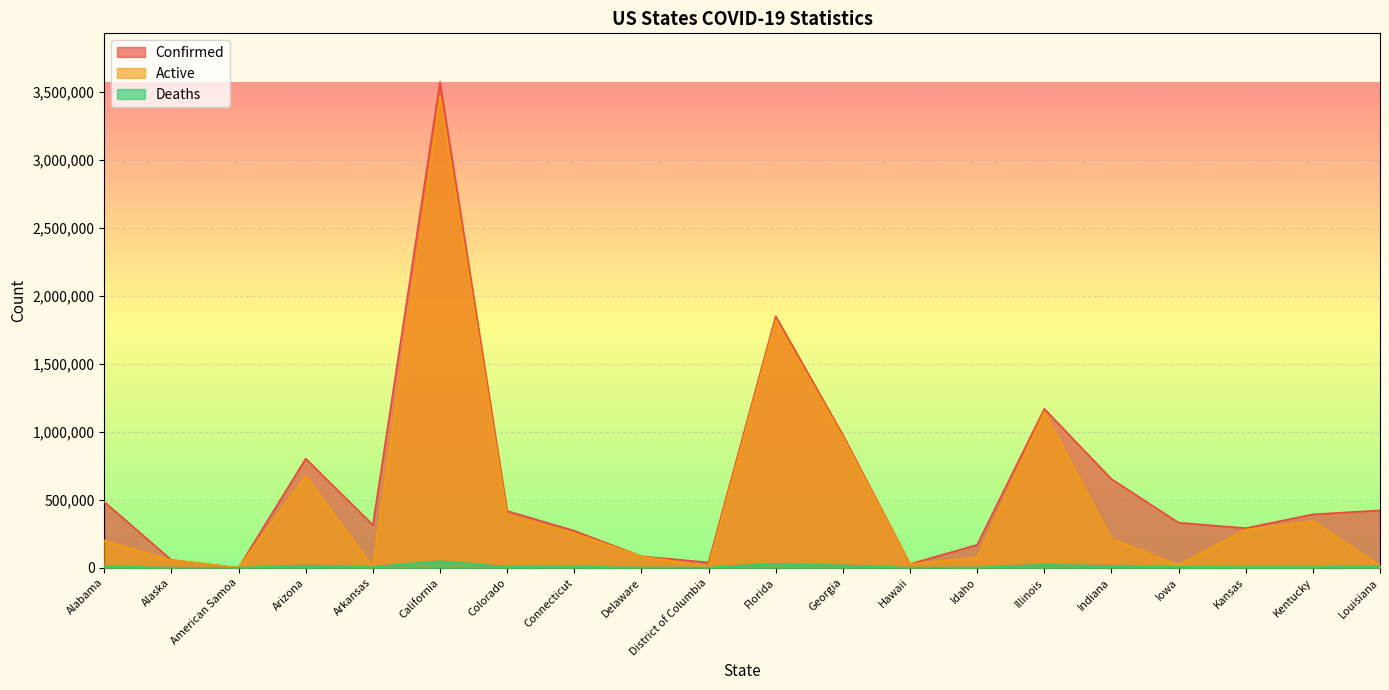

What position from the right is American Samoa?

18